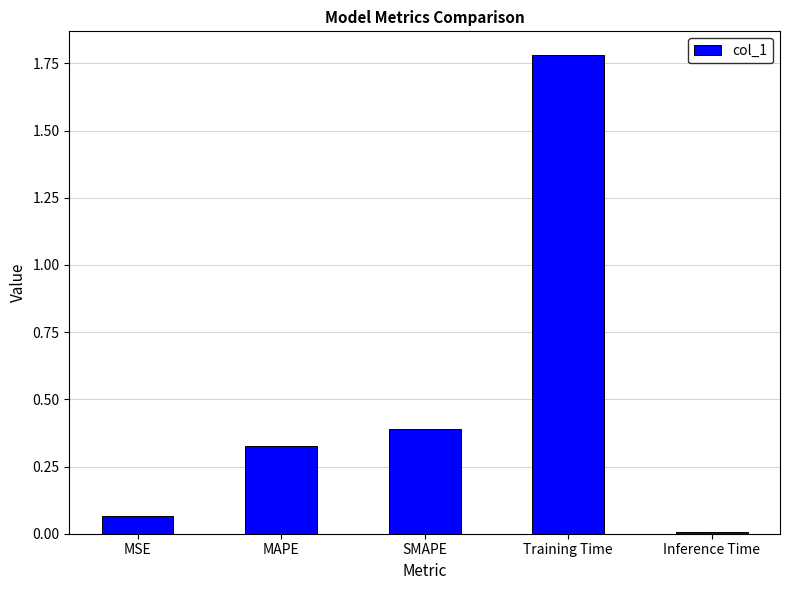

Rank the categories by value from highest to lowest.

Training Time, SMAPE, MAPE, MSE, Inference Time